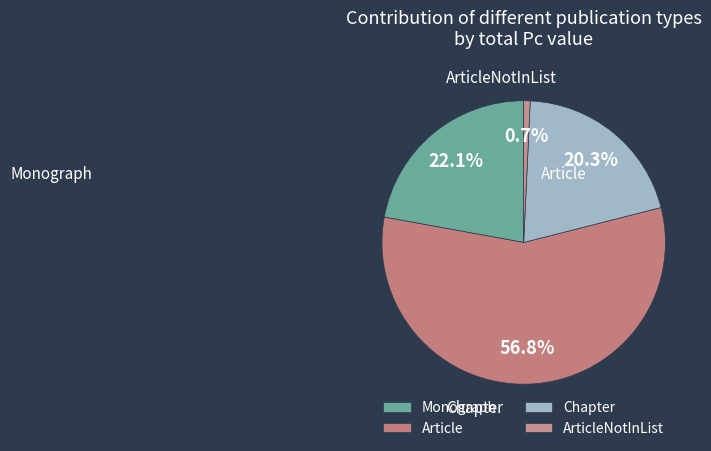

Which category has the smallest portion of the pie?

ArticleNotInList